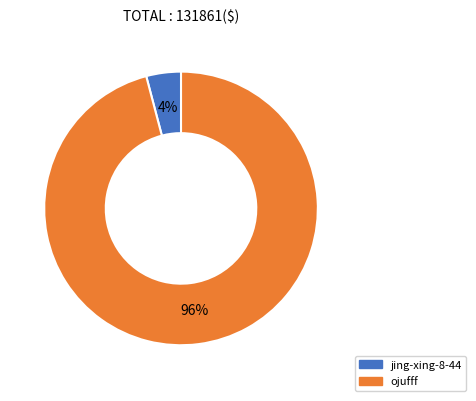

How many segments does this pie chart have?

2